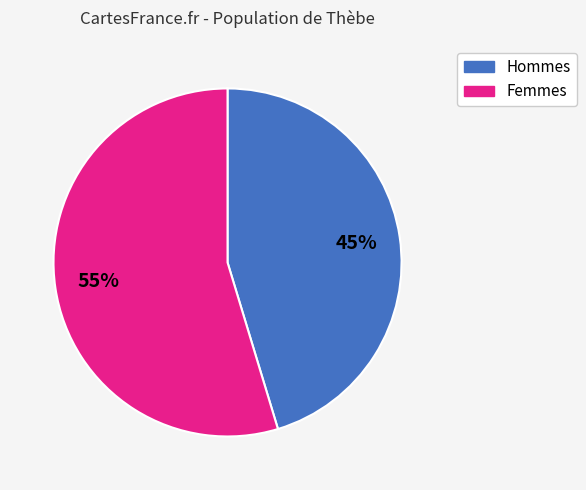

To the nearest percent, what is the average slice percentage?

50%